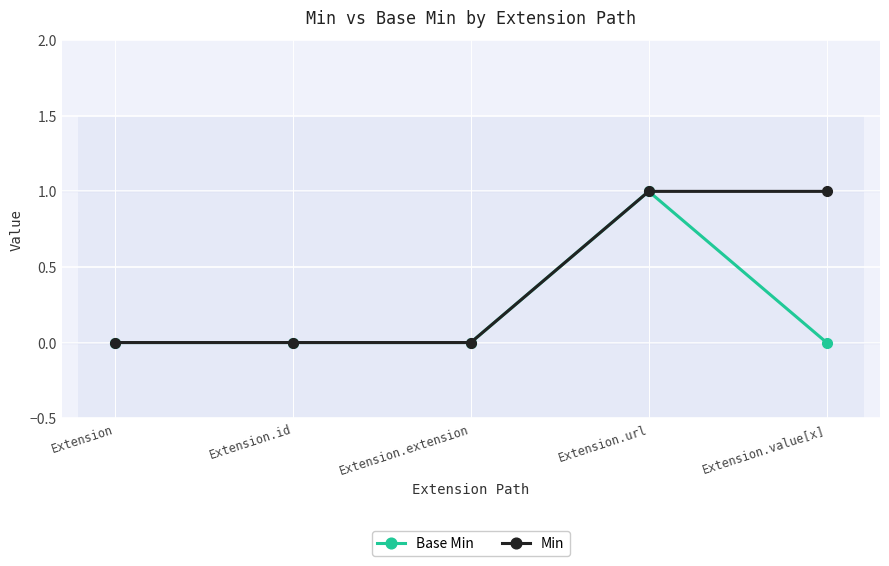

How many lines are shown in the chart?

2